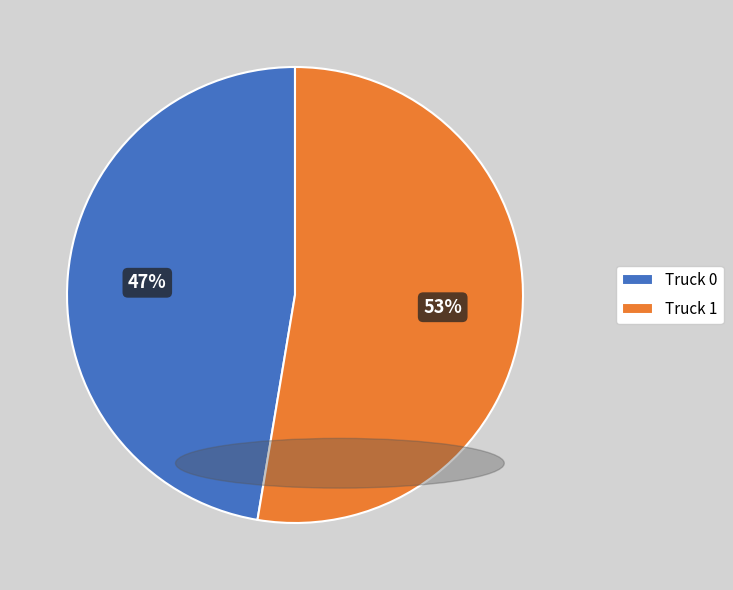

Is the sum of Truck 0 and Truck 1 greater than half?

Yes